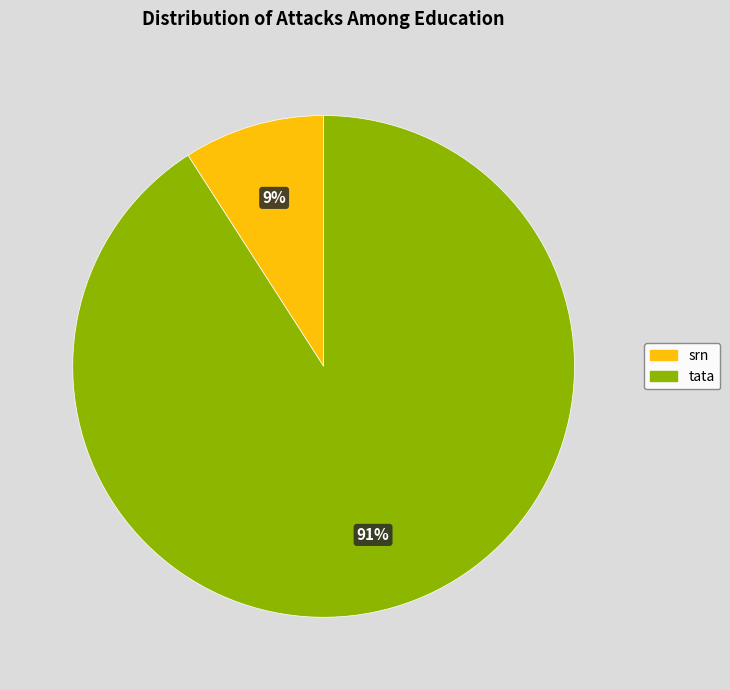

To the nearest percent, what portion does srn represent?

9%